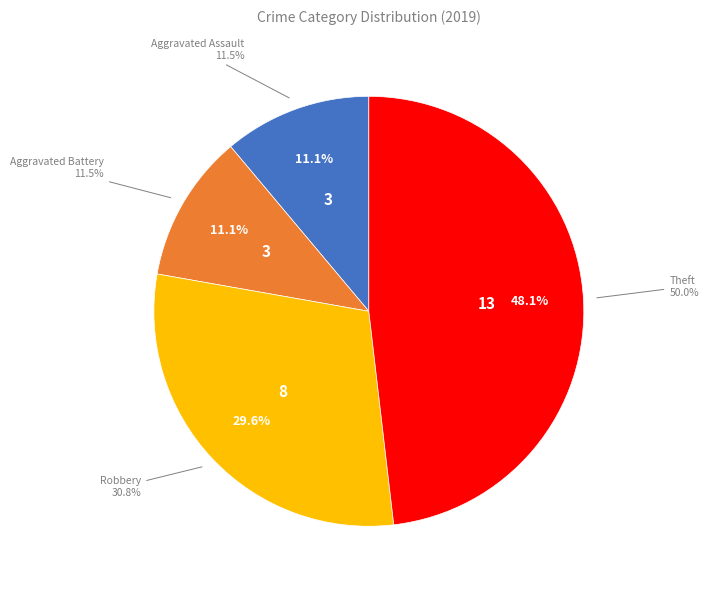

How much of the chart is everything except Robbery?

70.4%